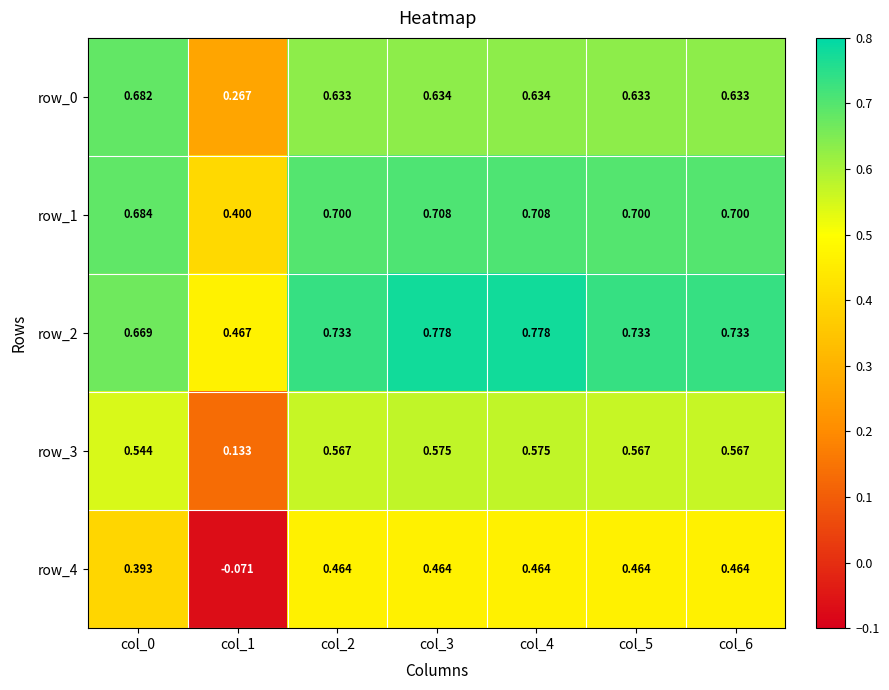

Count the row_0 values in the range 0 to 1.

7